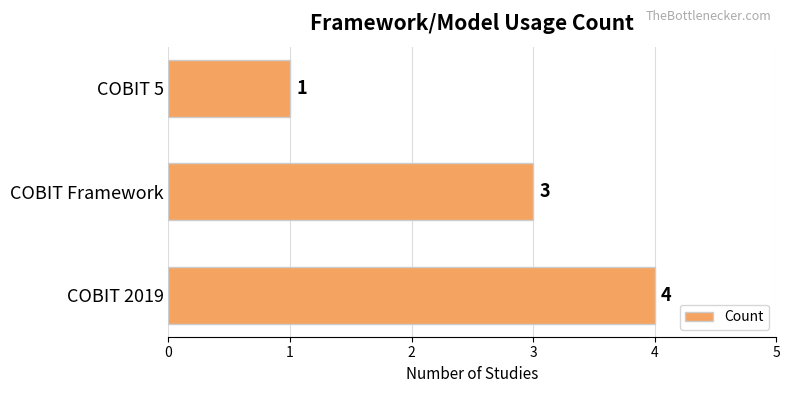

The chart shows a value of 4 at COBIT 2019. True or false?

True